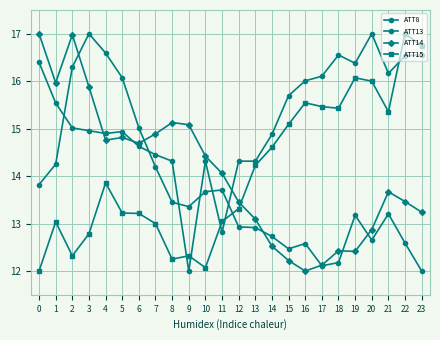

At which category is the sum across all series the highest?

3